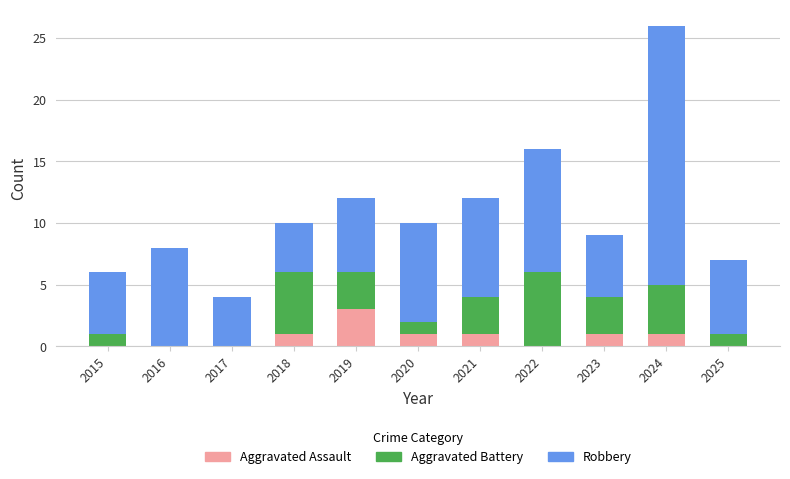

The value of Aggravated Assault at 2025 is 0. True or false?

True